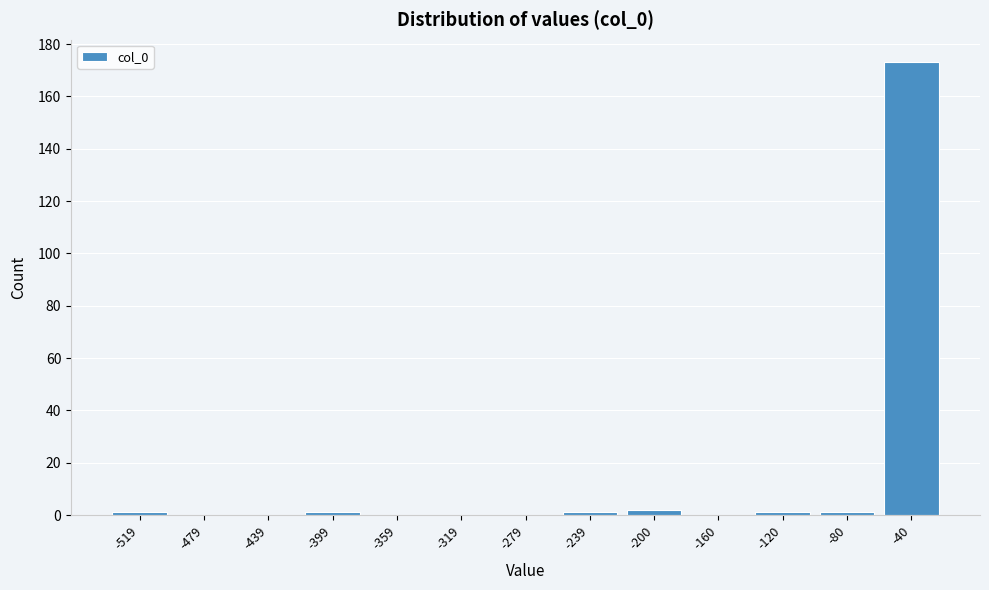

Reading right to left, transcribe all the data shown in this chart.

-40=173	-80=1	-120=1	-160=0	-200=2	-239=1	-279=0	-319=0	-359=0	-399=1	-439=0	-479=0	-519=1